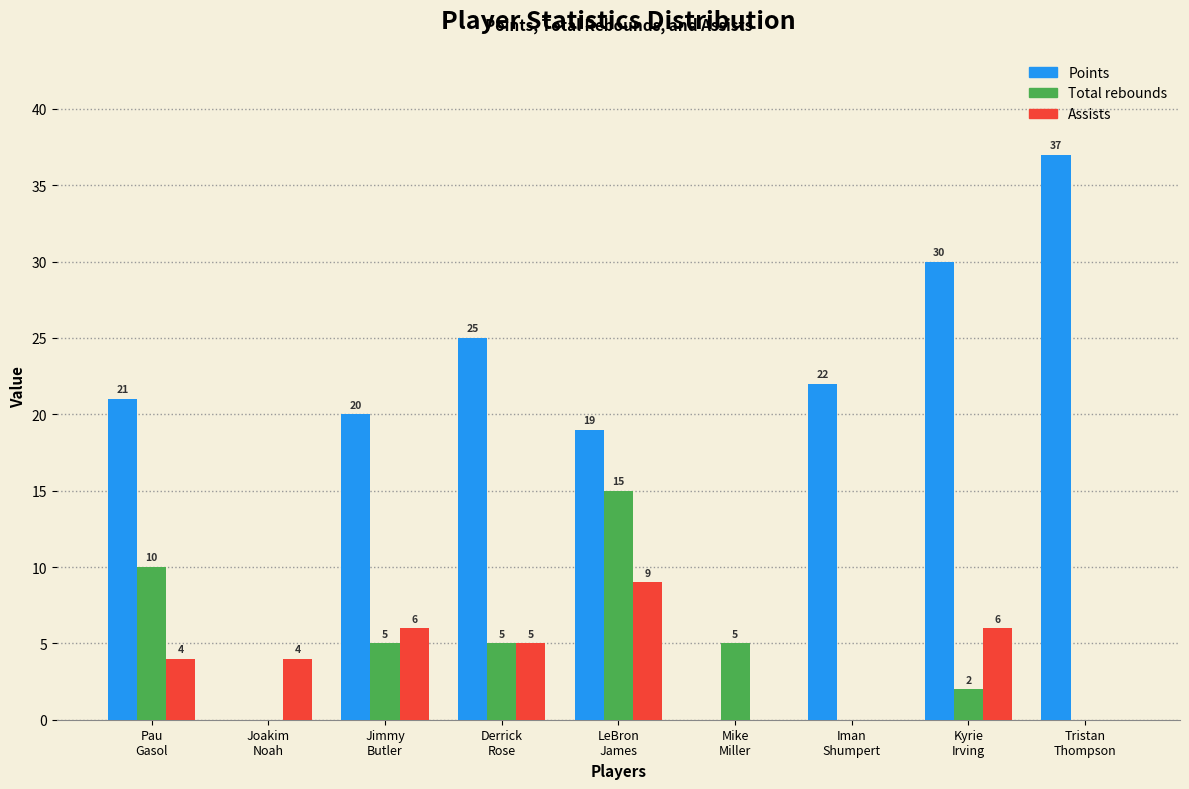

What is the sum of all Assists values?

34